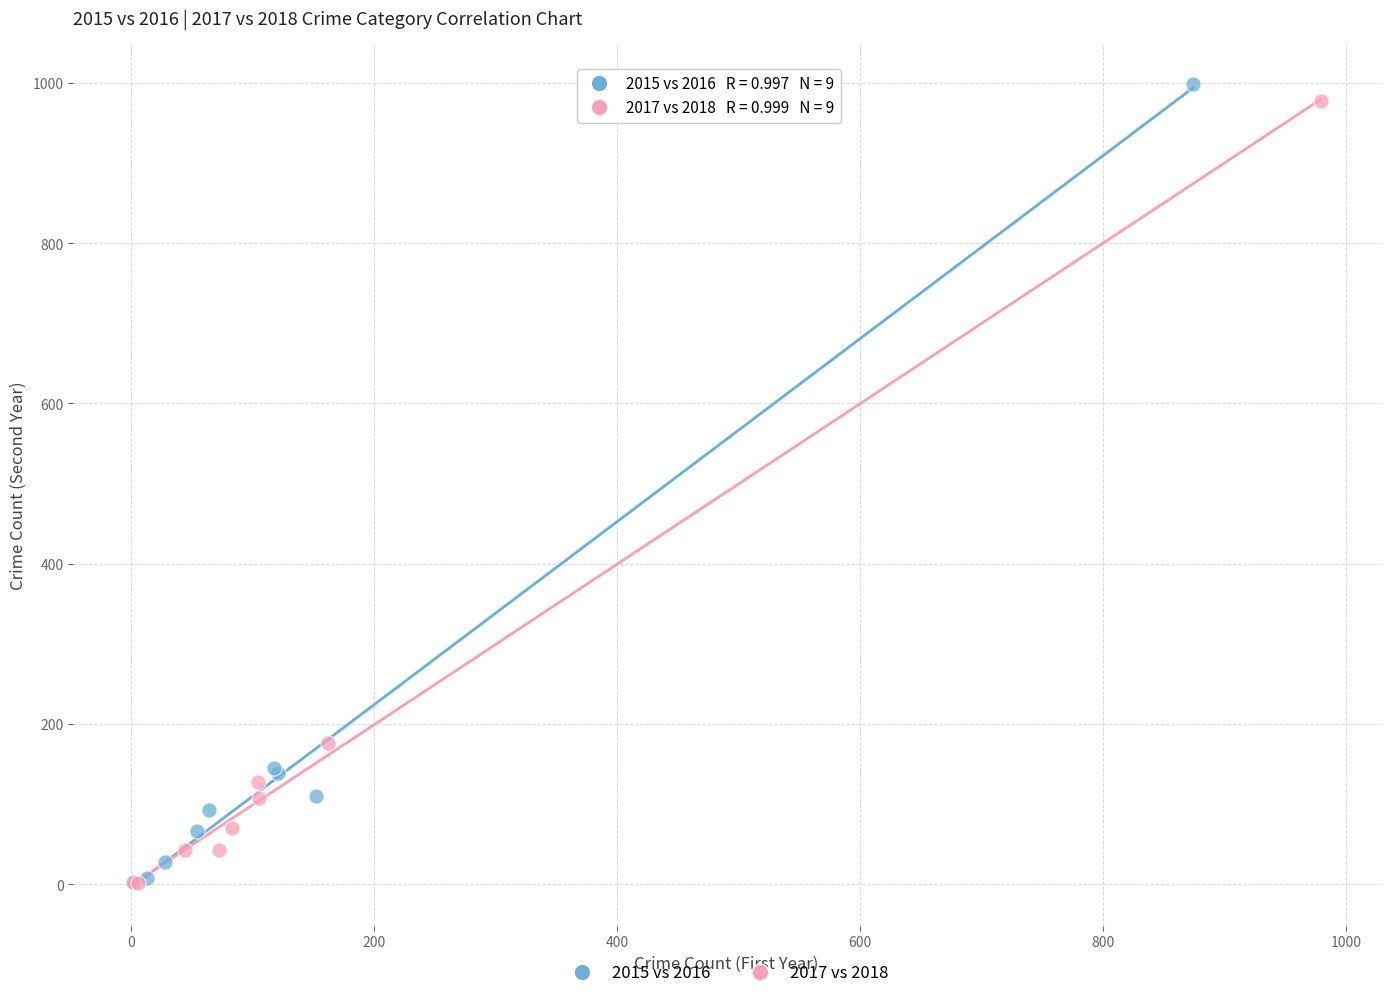

Which series has the largest Y range (max minus min)?

2015 vs 2016